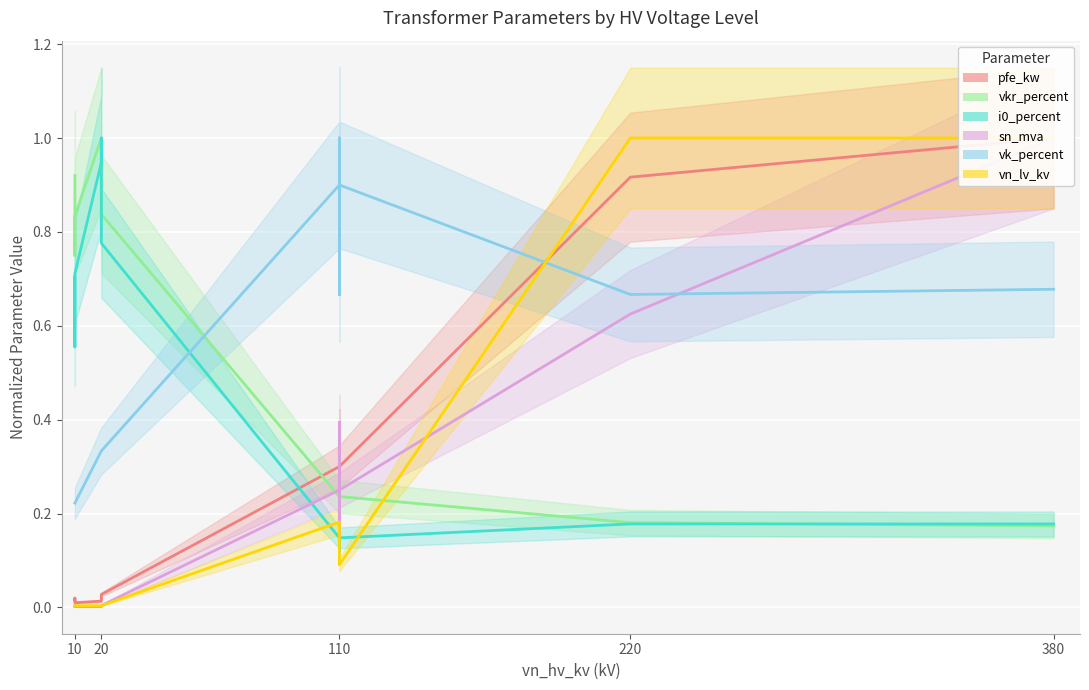

The value of sn_mva at 110 is 0.2. True or false?

False